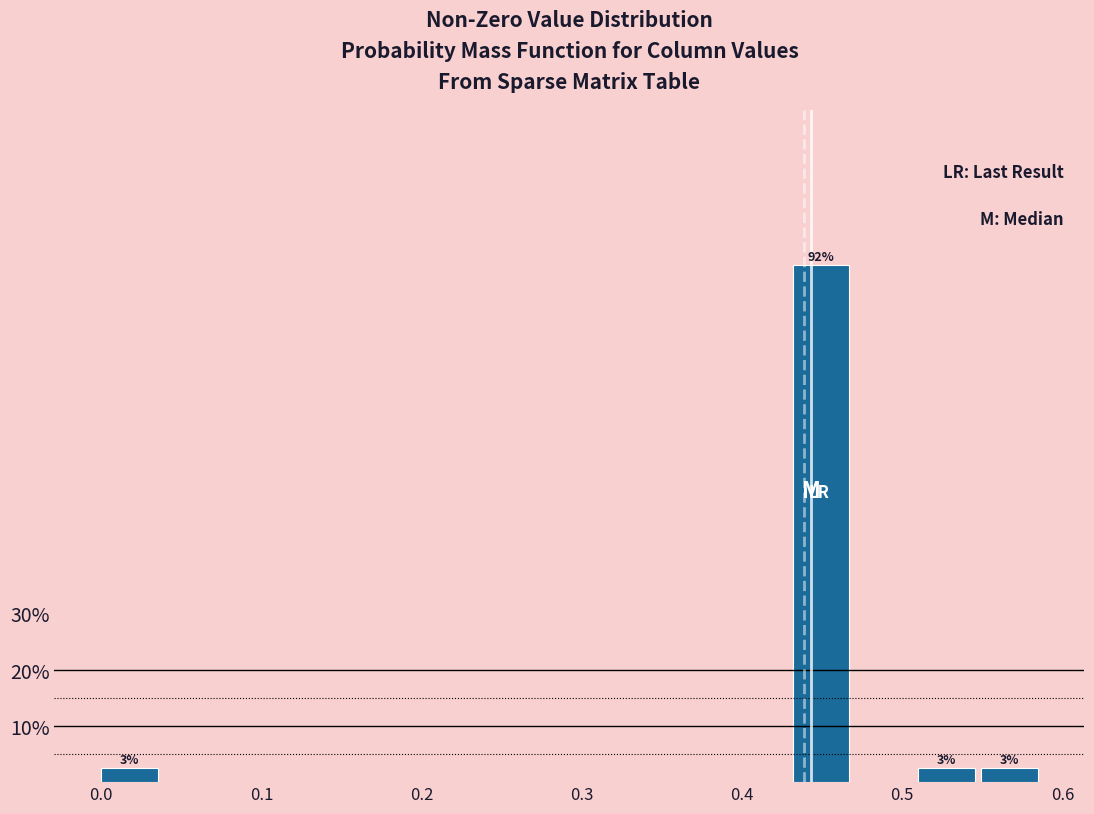

Around what value on the x-axis is the tallest bar? Give the approximate position of its centre, as read against the axis.

0.45